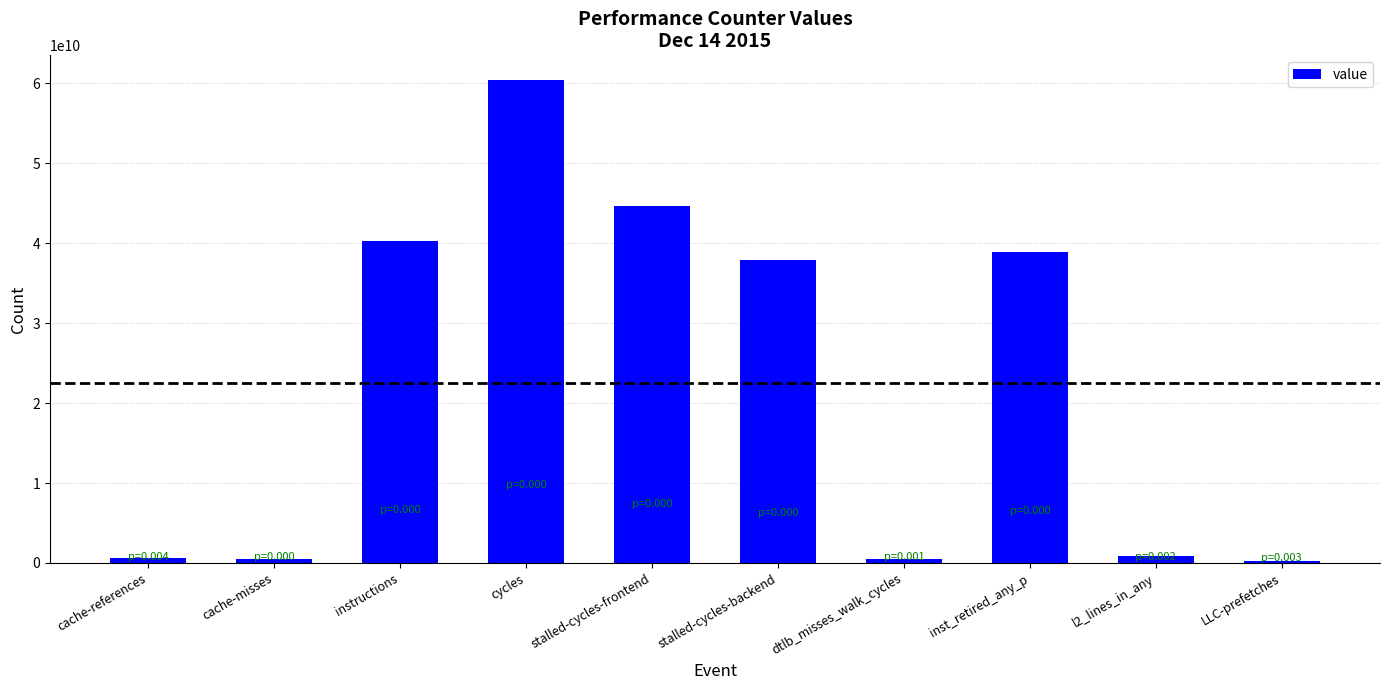

How many bars are there in total?

10